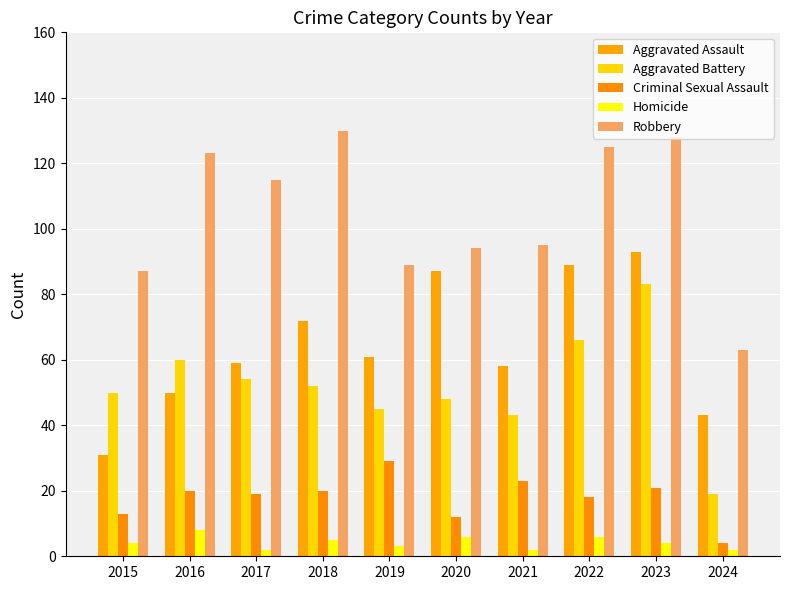

The value of Robbery at 2020 is 160. True or false?

False